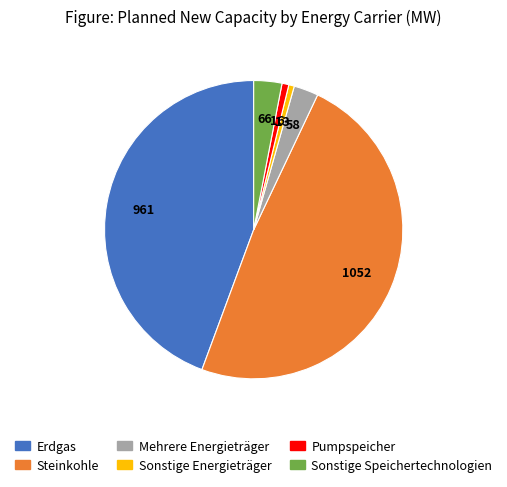

Is it true that Steinkohle is 34% of the pie?

False